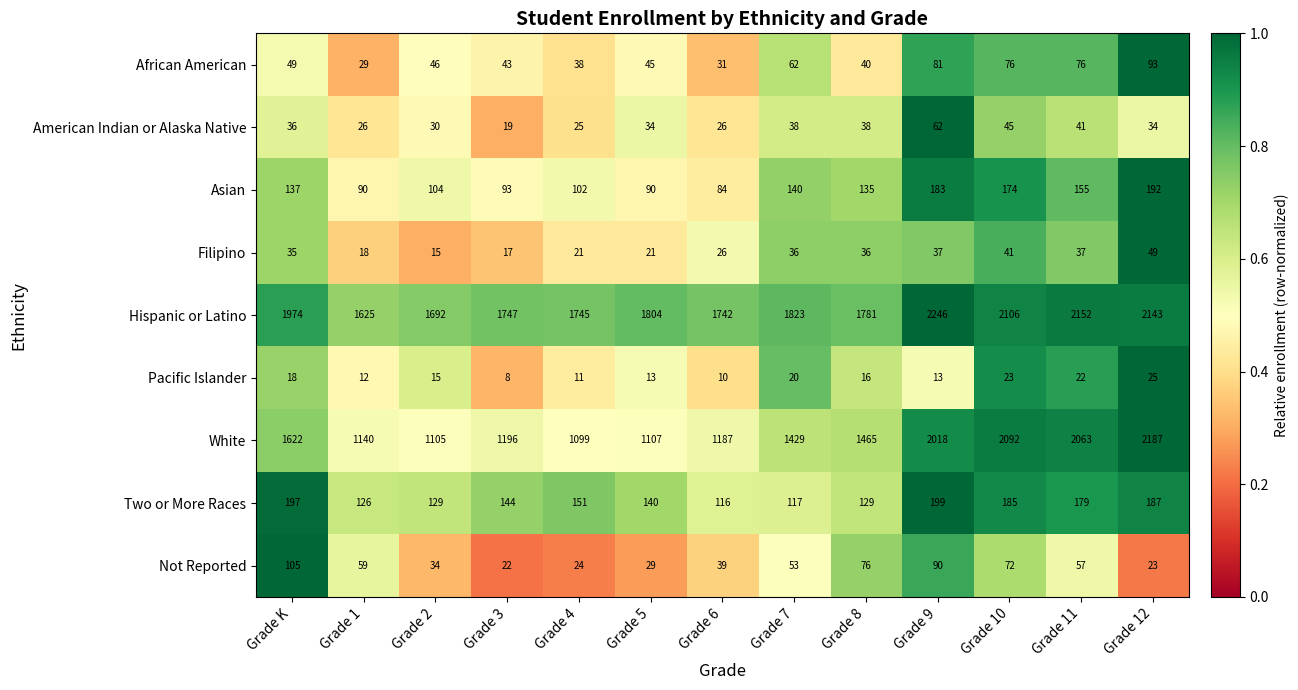

Which label corresponds to the largest value in the chart?

Grade 9